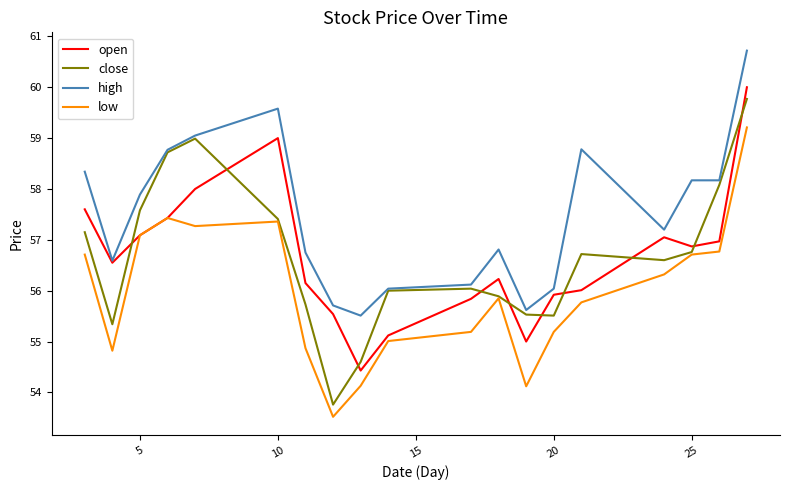

Which series ends up on top after the final intersection of close and open?

open